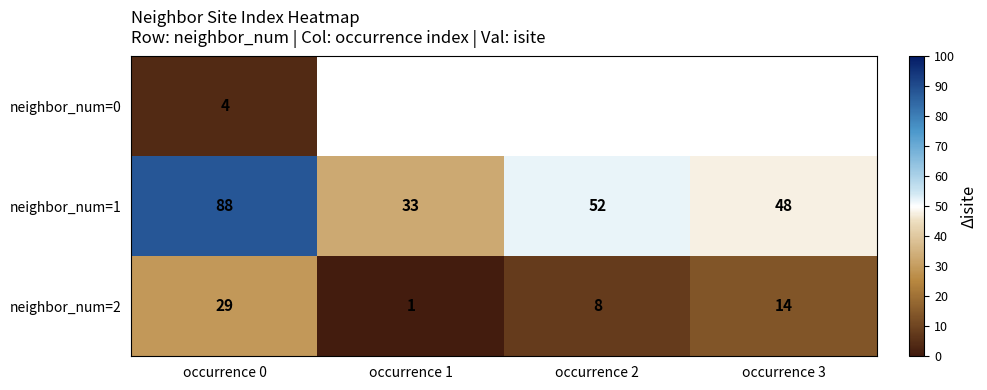

Rank the categories by neighbor_num=2 value from lowest to highest.

occurrence 1, occurrence 2, occurrence 3, occurrence 0